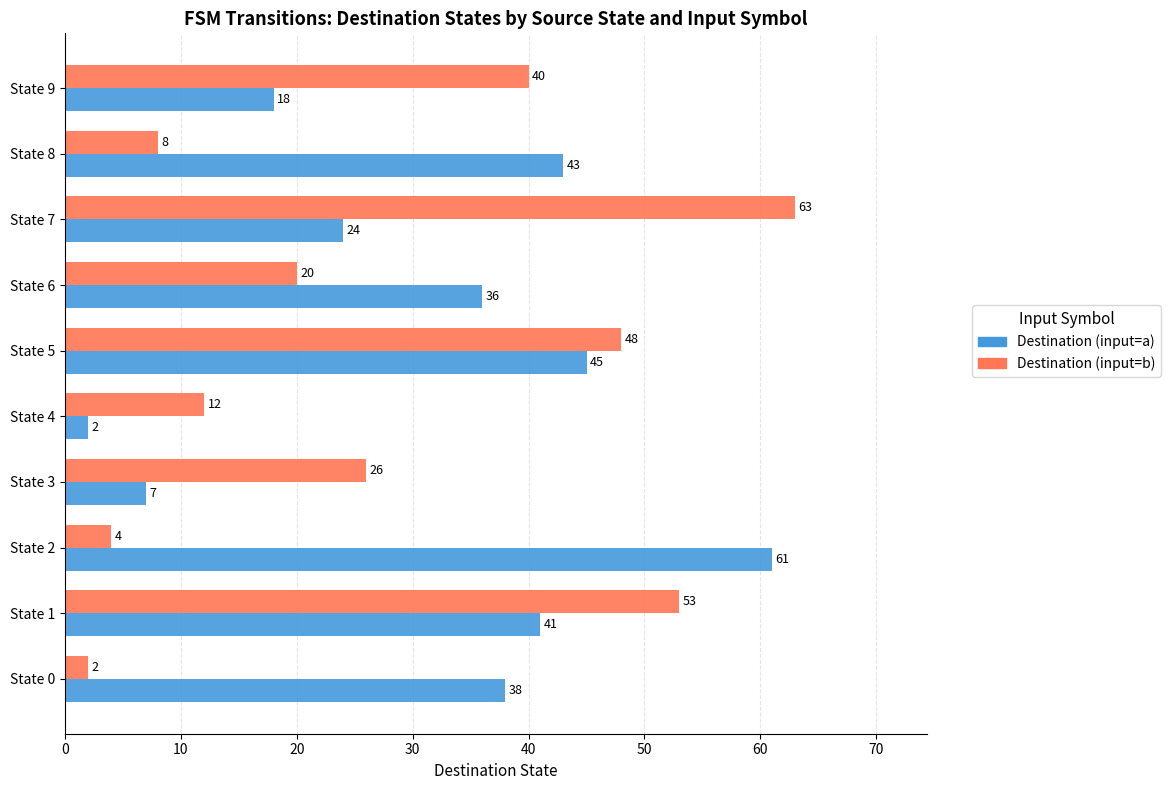

At which label is Destination (input=b) closest to 32?

State 3